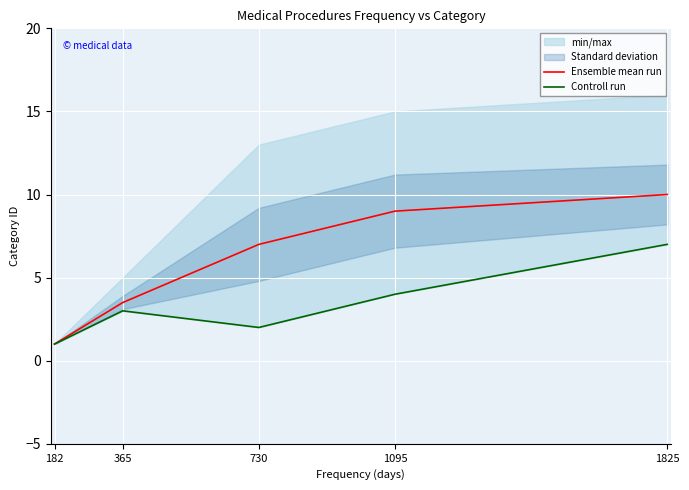

True or false: Controll run and Ensemble mean run cross at least once.

False